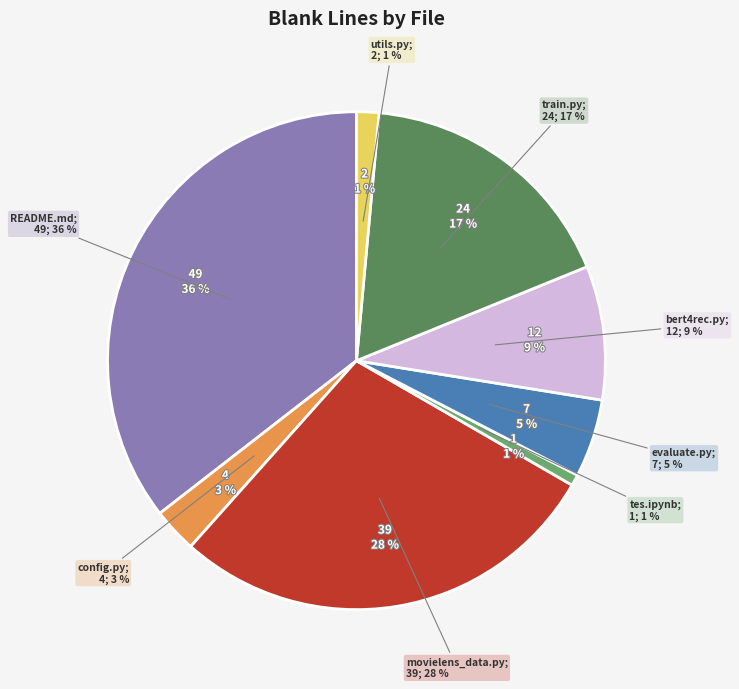

Which has a higher value, evaluate.py or tes.ipynb?

evaluate.py